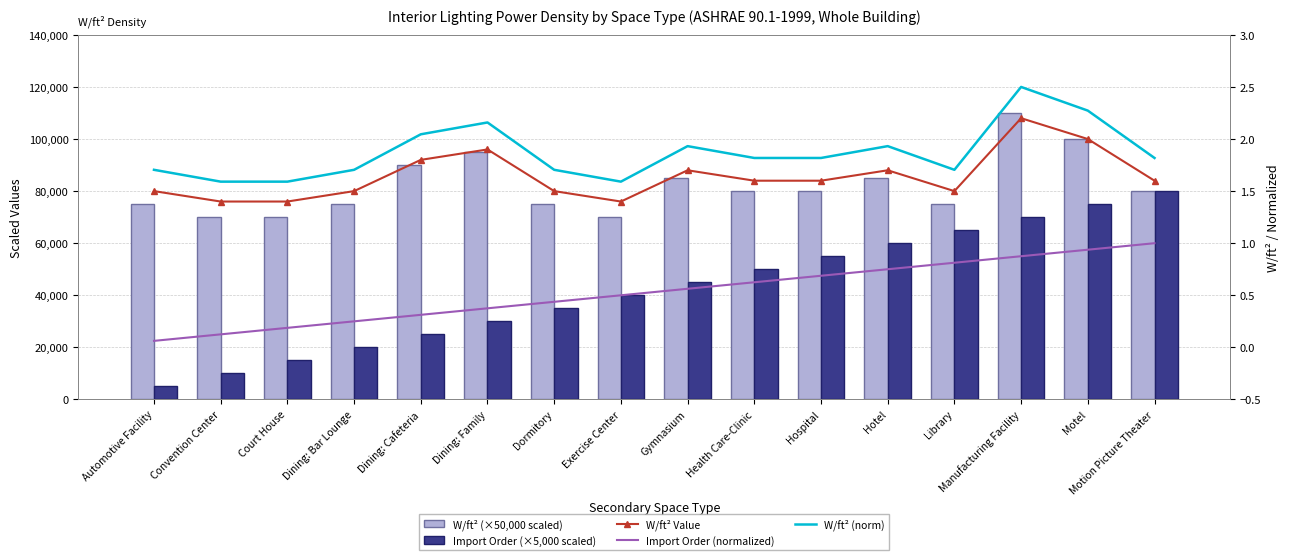

What are all the series names shown in the legend?

W/ft² (×50,000 scaled), Import Order (×5,000 scaled), W/ft² Value, Import Order (normalized), W/ft² (norm)